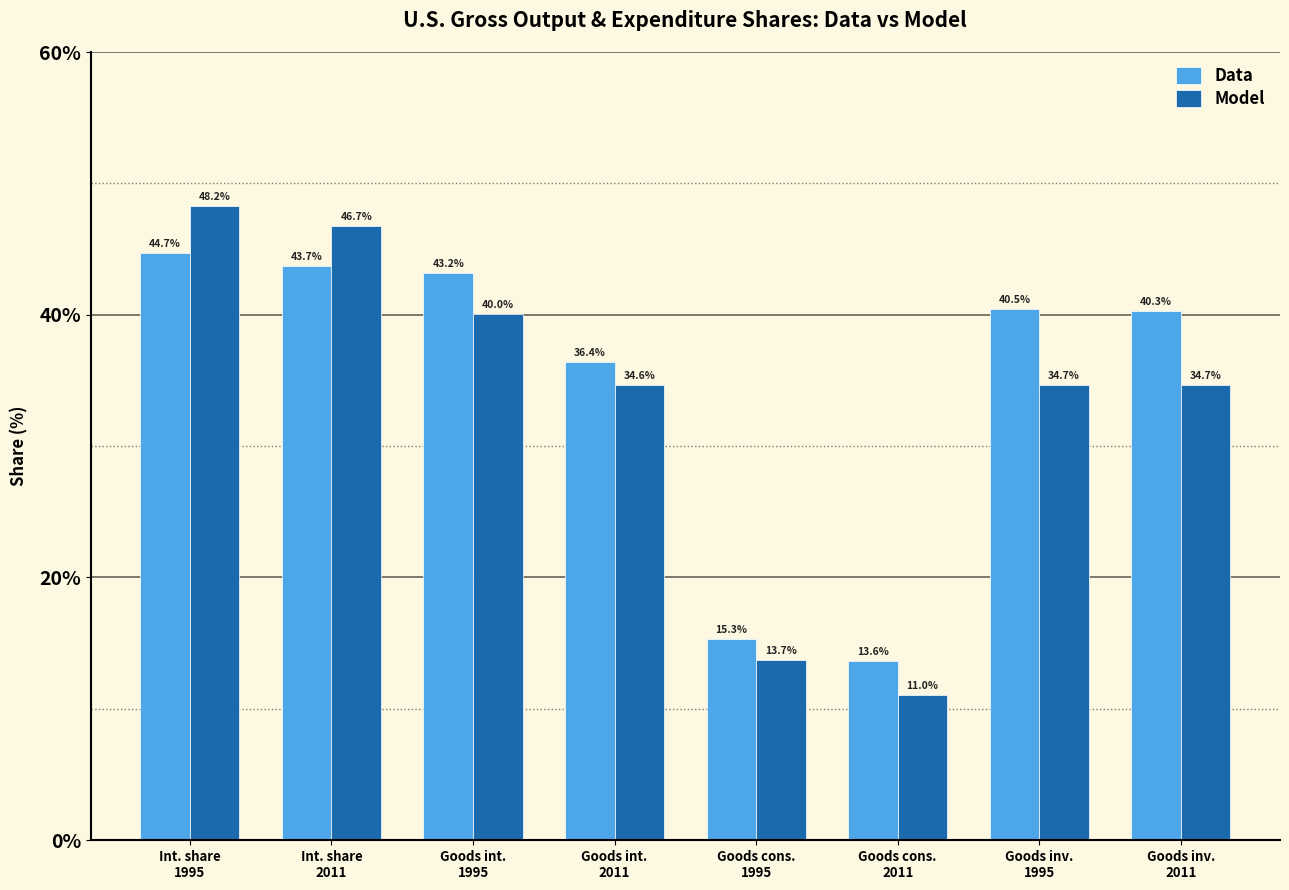

What position from the left is Goods cons.
2011?

6